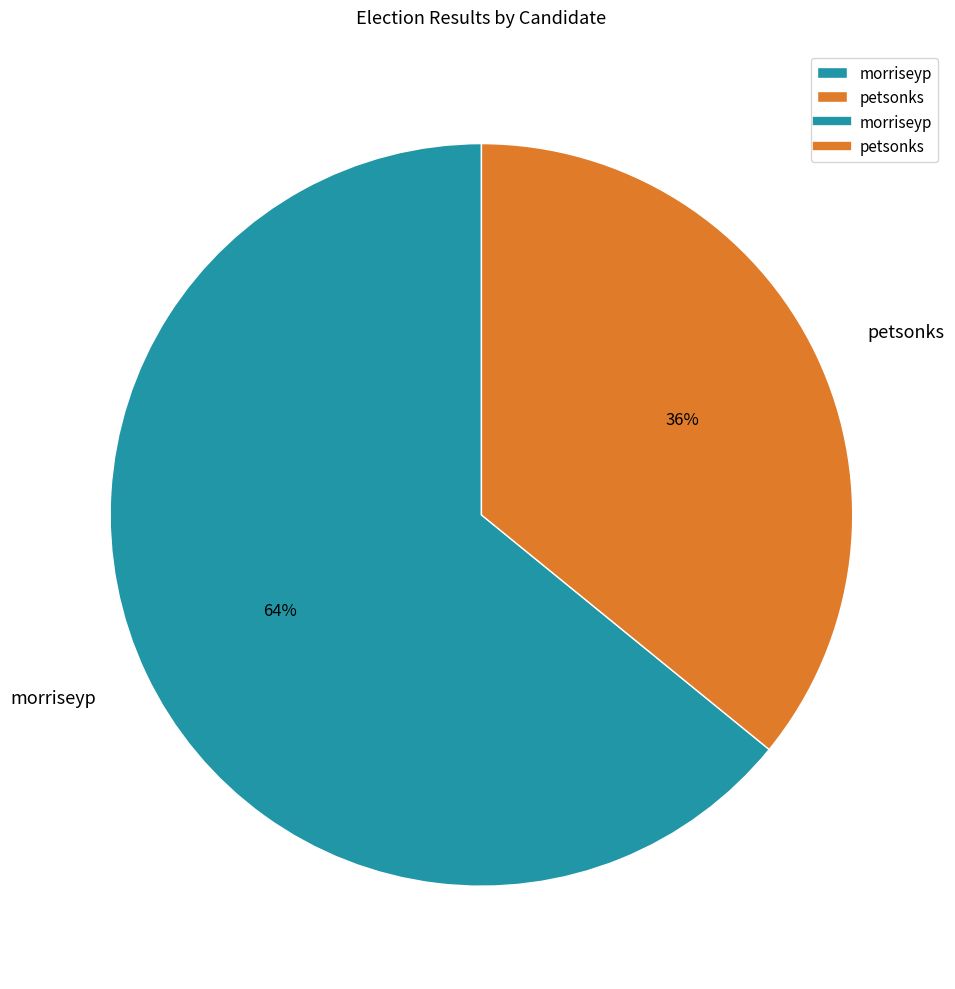

To the nearest percent, what is the difference between the morriseyp and petsonks slice percentages?

28%